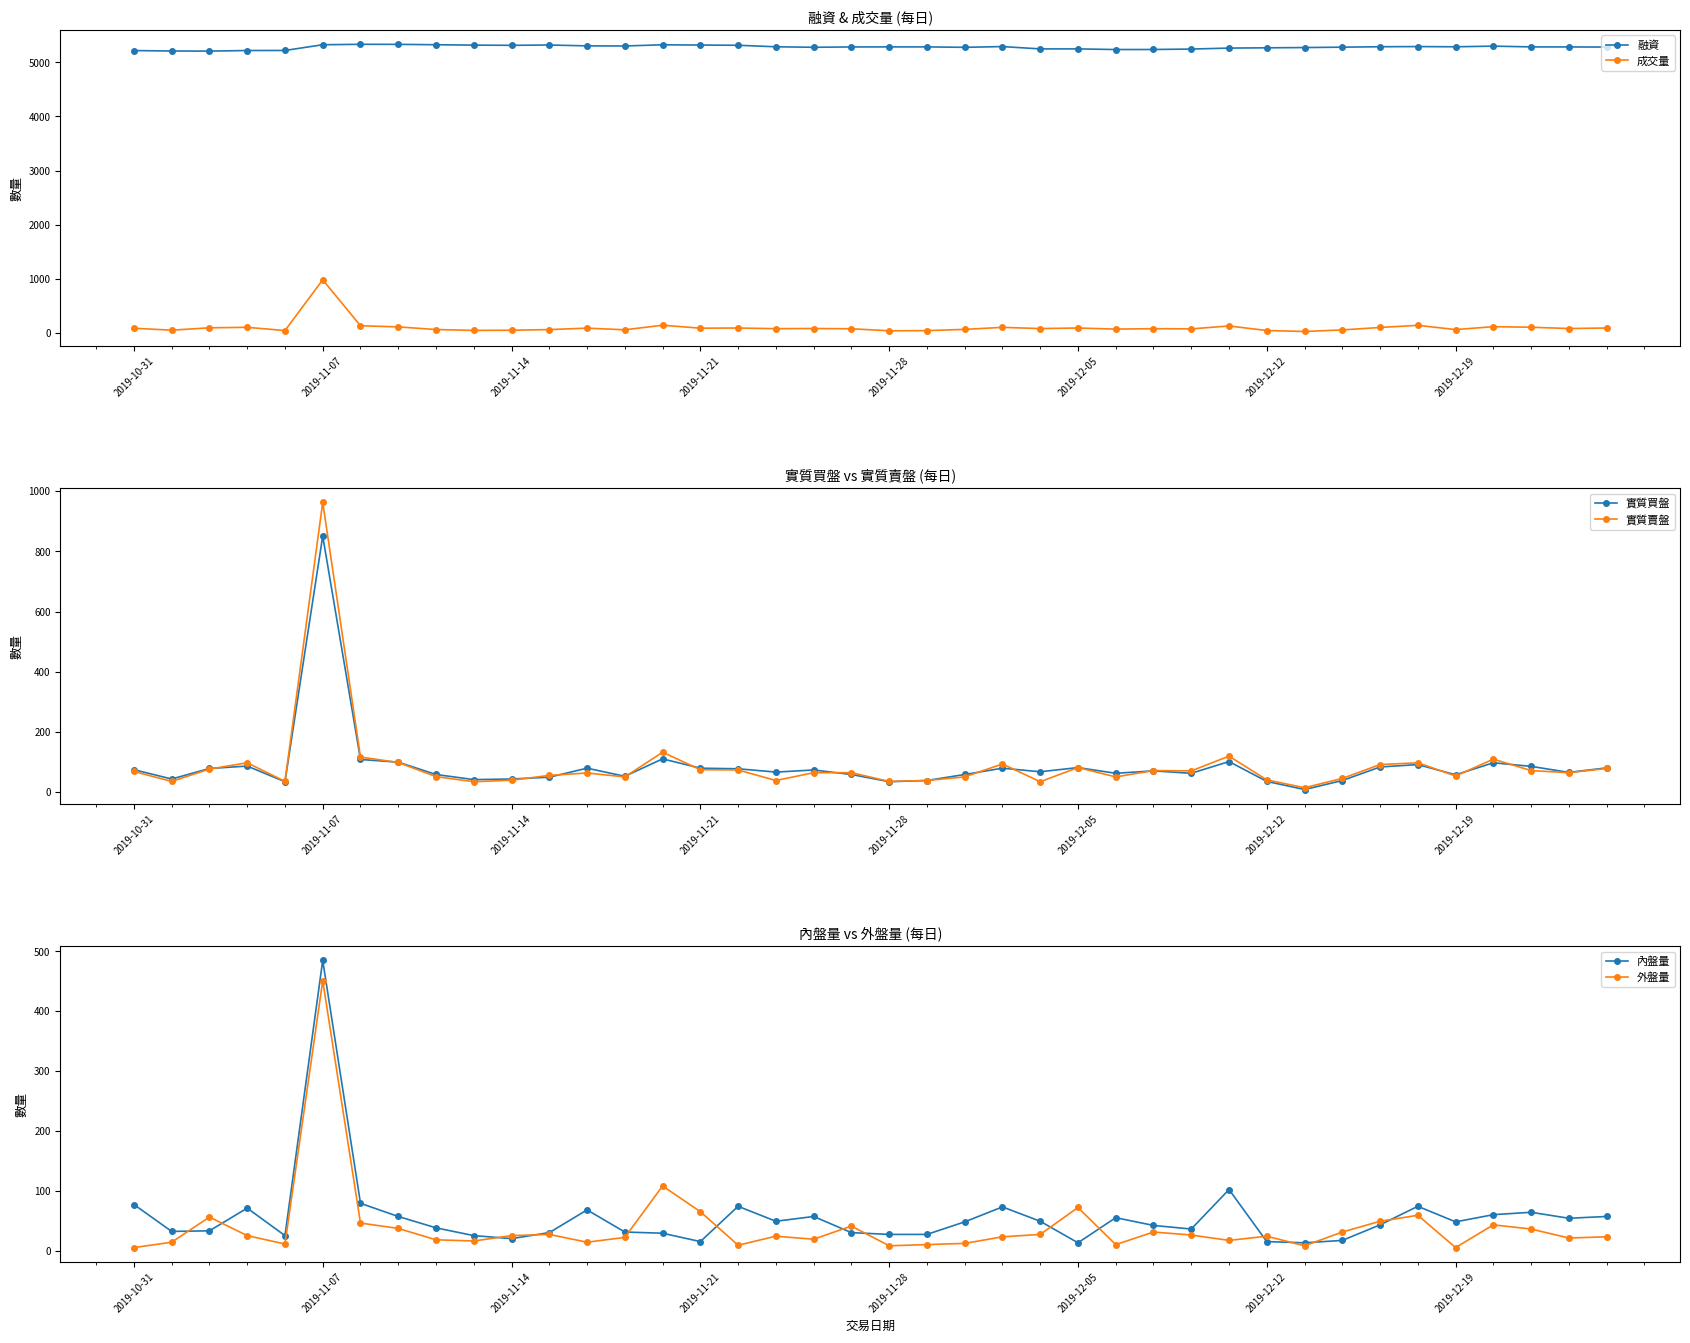

True or false: 融資 and 成交量 intersect in this chart.

False